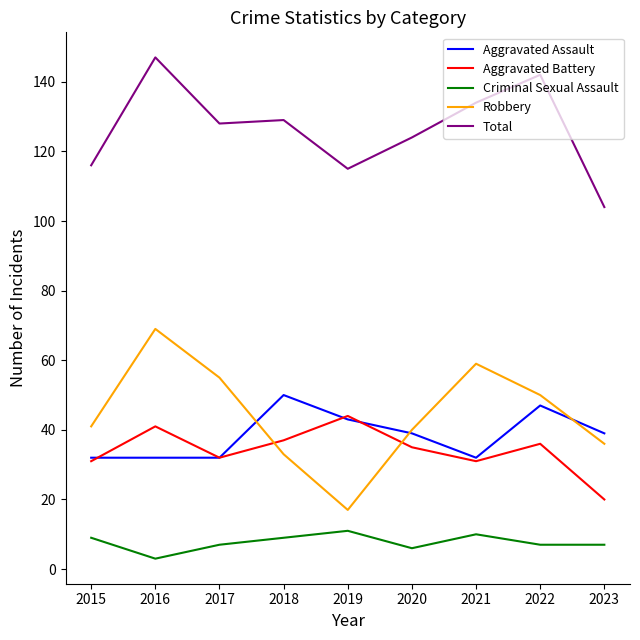

Read the Aggravated Assault value at 2015, to the nearest 5.

30